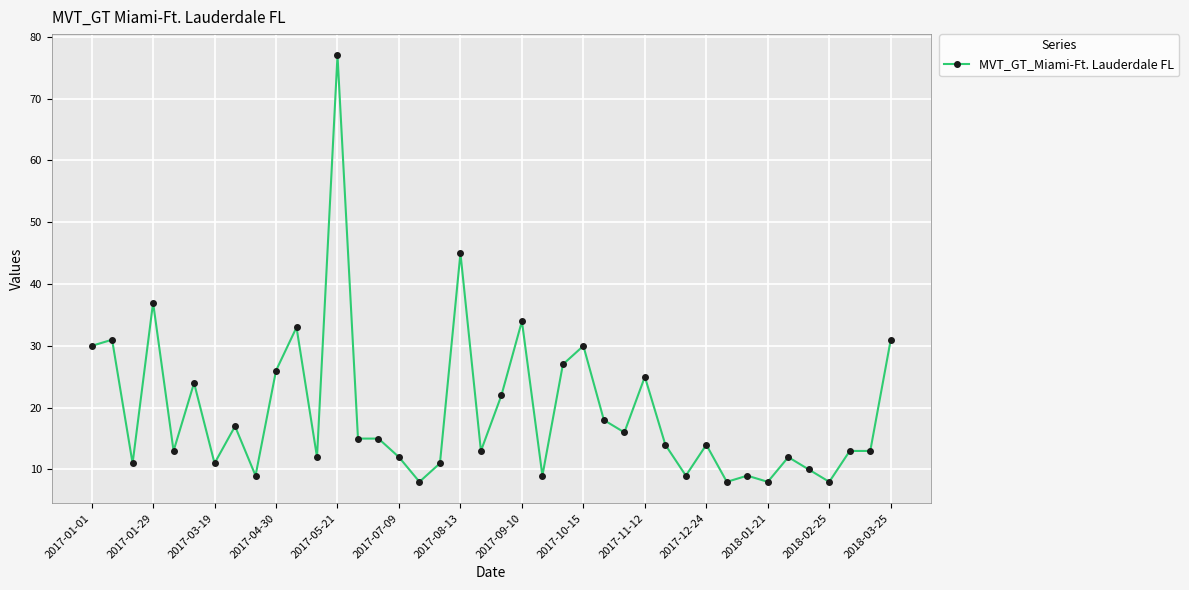

Reading left to right, list all the values displayed in this chart.

30	31	11	37	13	24	11	17	9	26	33	12	77	15	15	12	8	11	45	13	22	34	9	27	30	18	16	25	14	9	14	8	9	8	12	10	8	13	13	31